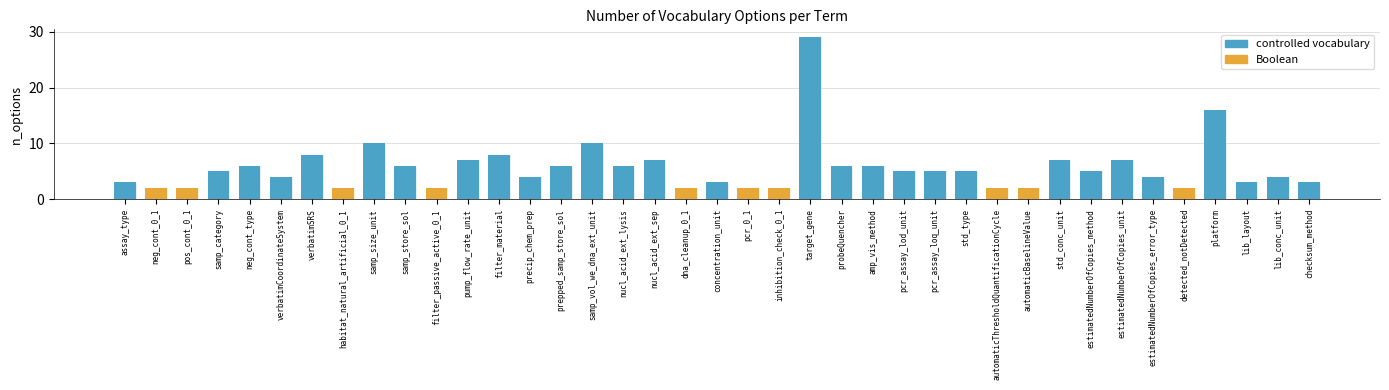

At how many categories does at least one series exceed 27?

1